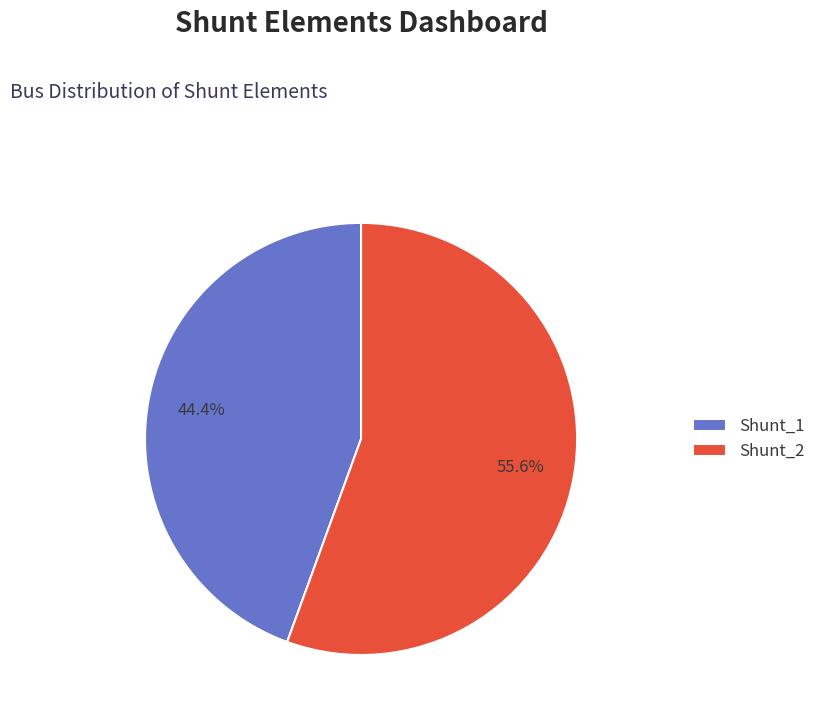

To the nearest percent, what is the combined percentage of Shunt_2 and Shunt_1?

100%